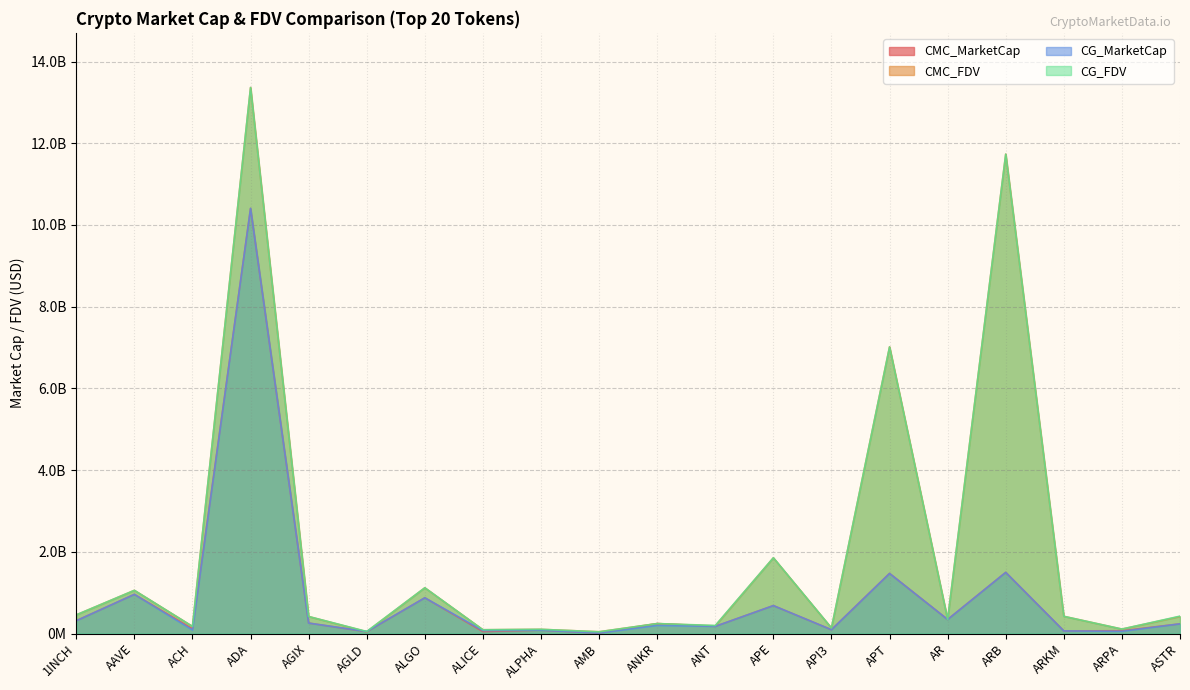

At which category does CG_MarketCap reach its first local valley?

ACH